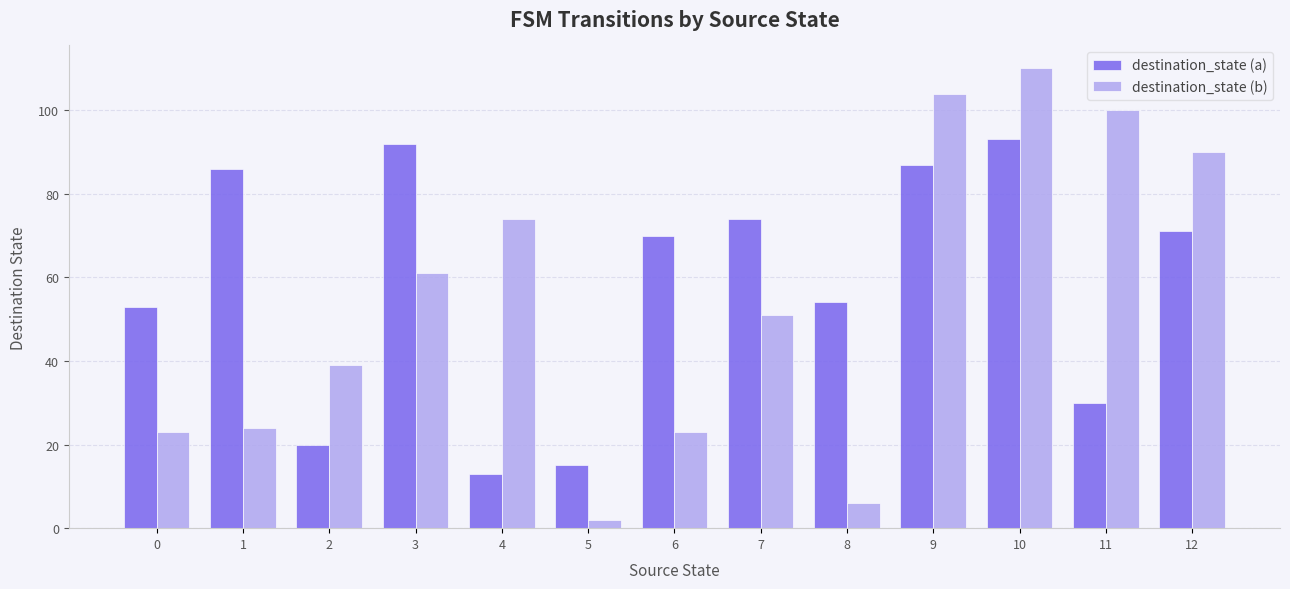

Between 5 and 9, which series saw the biggest shift?

destination_state (b)